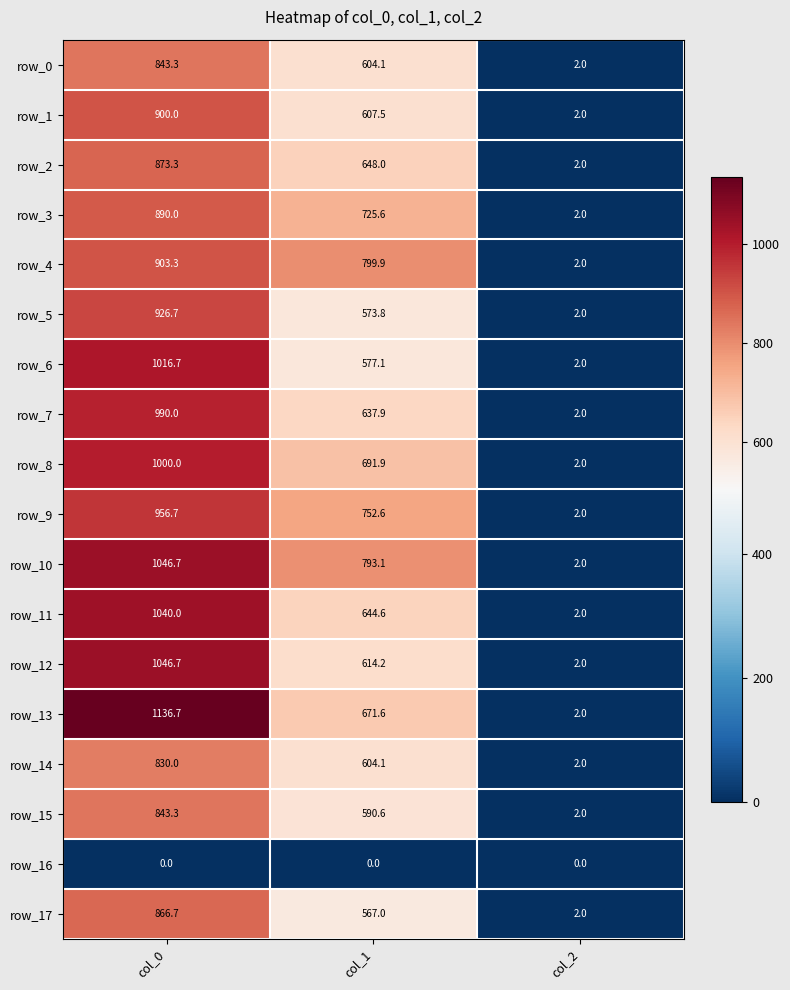

Which category has the lowest value in the row_5 series?

col_2